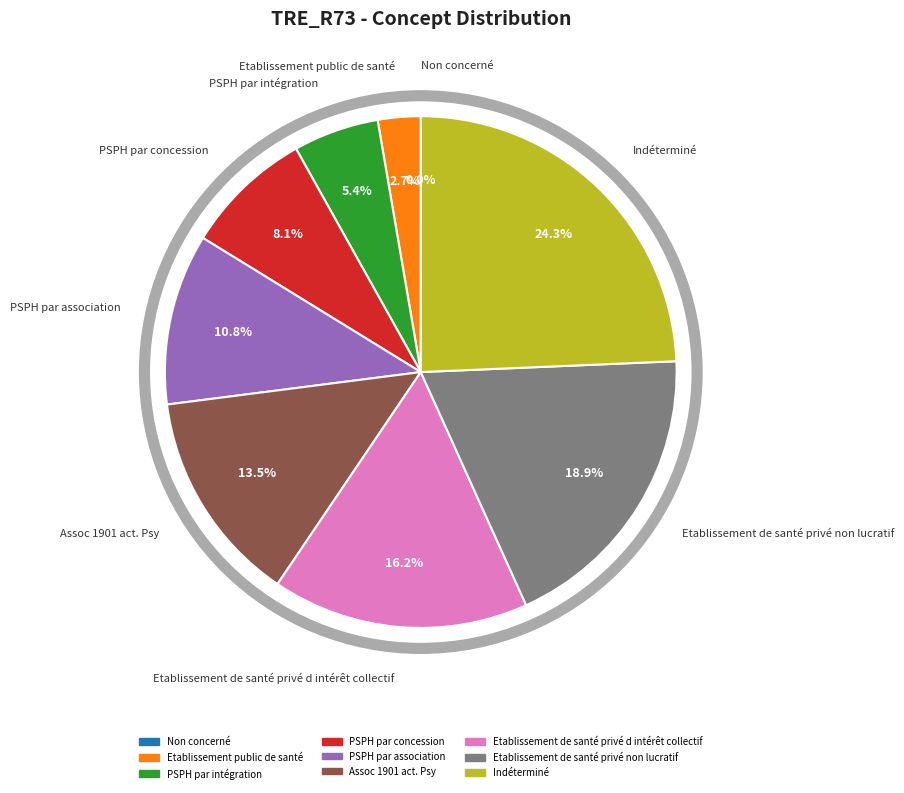

To the nearest percent, what percentage of the pie is Etablissement de santé privé d intérêt collectif?

16%